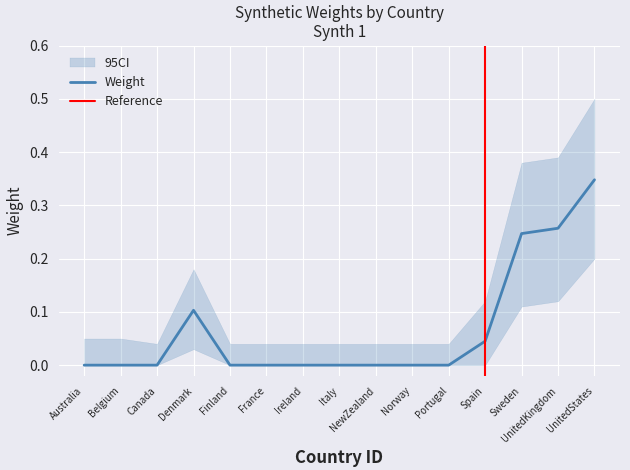

What is the label of the 5th point from the right?

Portugal